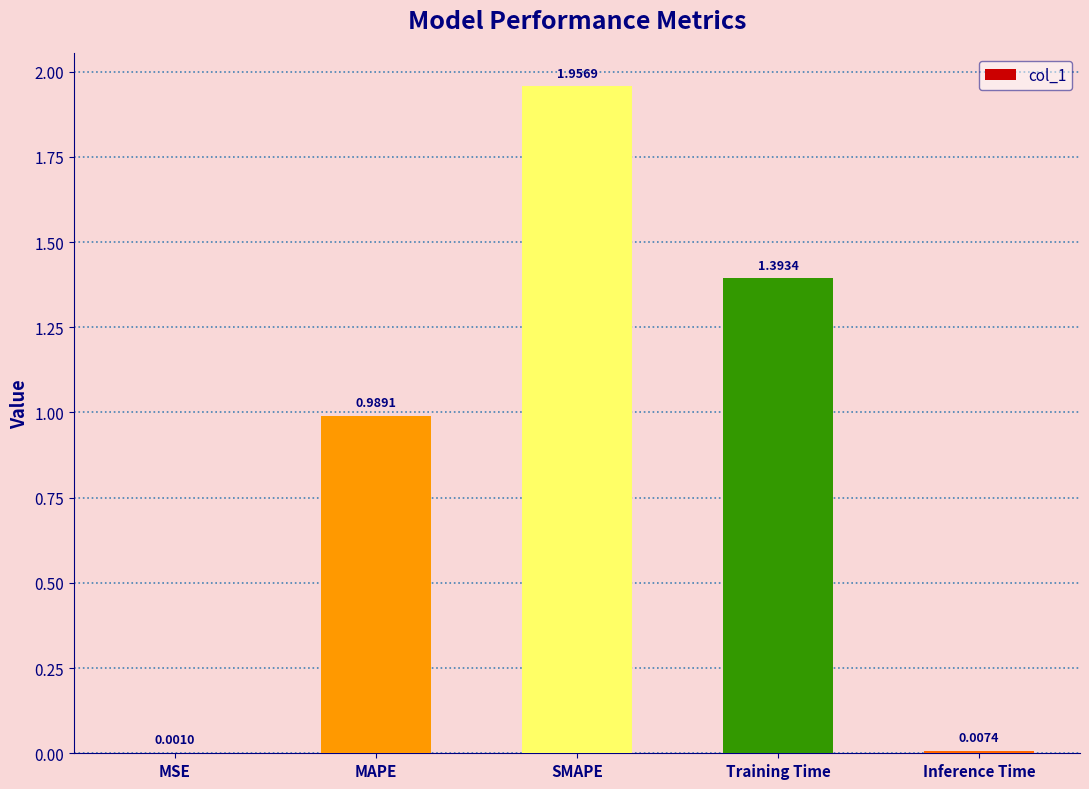

What is the sum of the values at Training Time and MAPE?

2.4